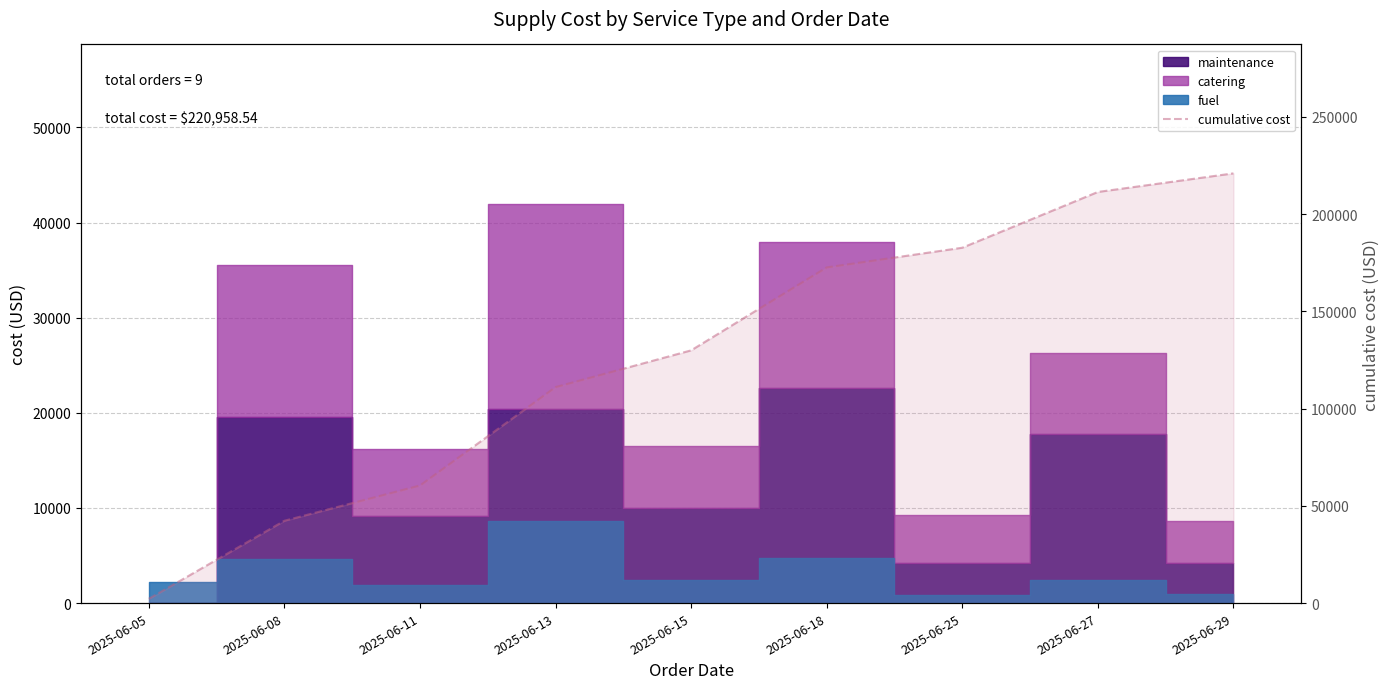

What is the change in value from 2025-06-15 to 2025-06-29?

+91015.9